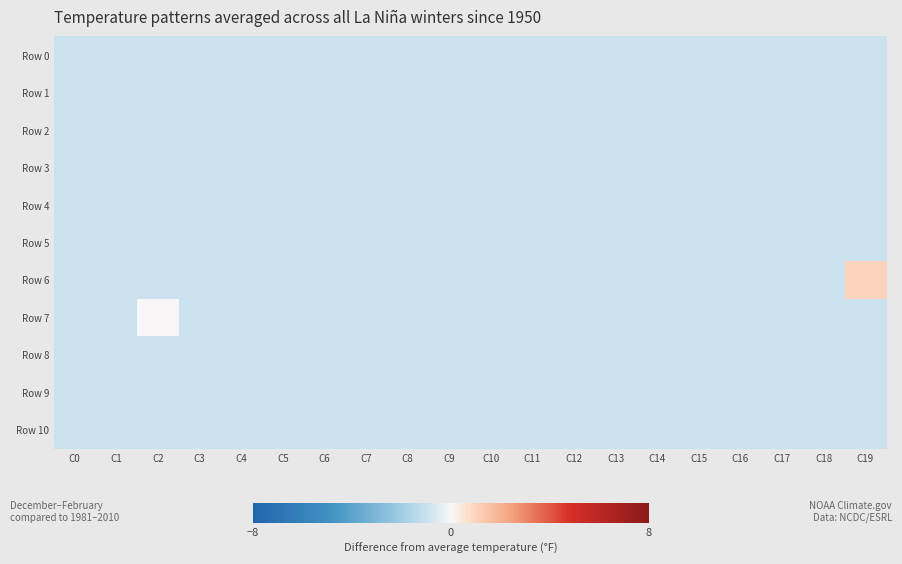

Rank the series at C1 from lowest to highest value.

Row 0, Row 1, Row 2, Row 3, Row 4, Row 5, Row 6, Row 7, Row 8, Row 9, Row 10